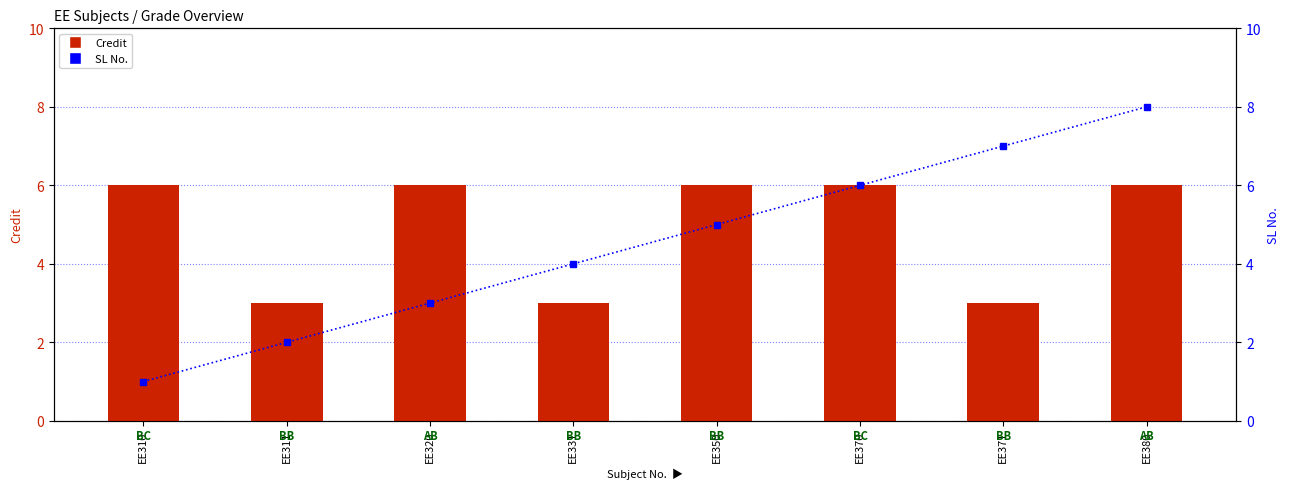

How many data points in SL No. are above 5?

3